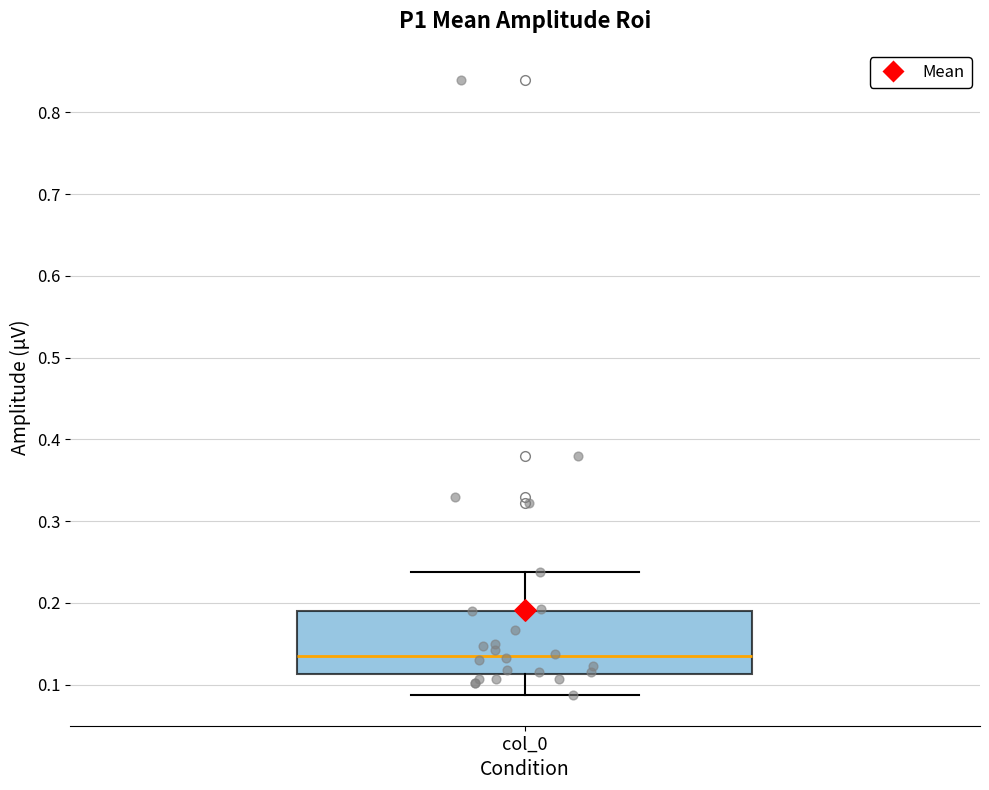

Where does the upper whisker of the box for col_0 end on the y-axis? The values are not printed on the chart, so give them approximately, as read against the axis.

0.24